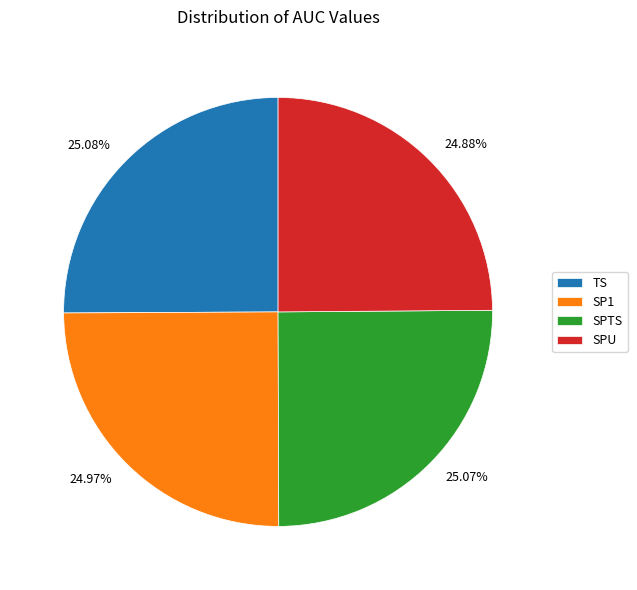

Is the sum of 25.08% and 24.88% greater than half?

No